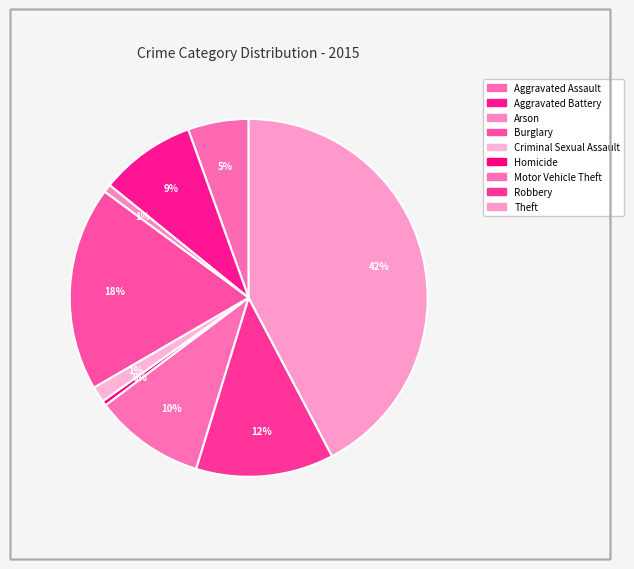

How many segments does this pie chart have?

9